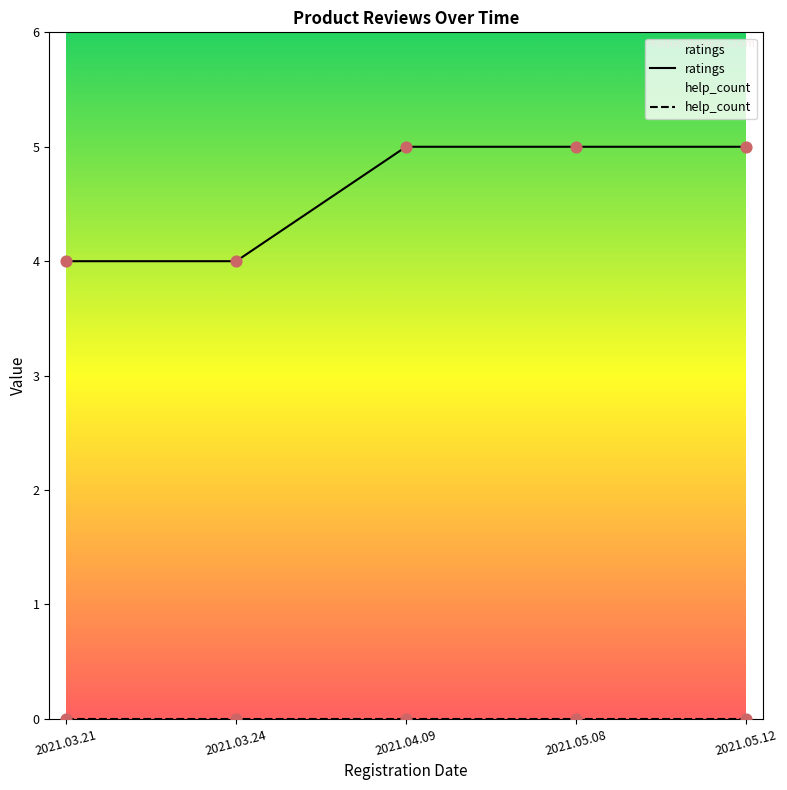

What is the ratio of the value at 2021.05.12 to the value at 2021.03.24?

1.2